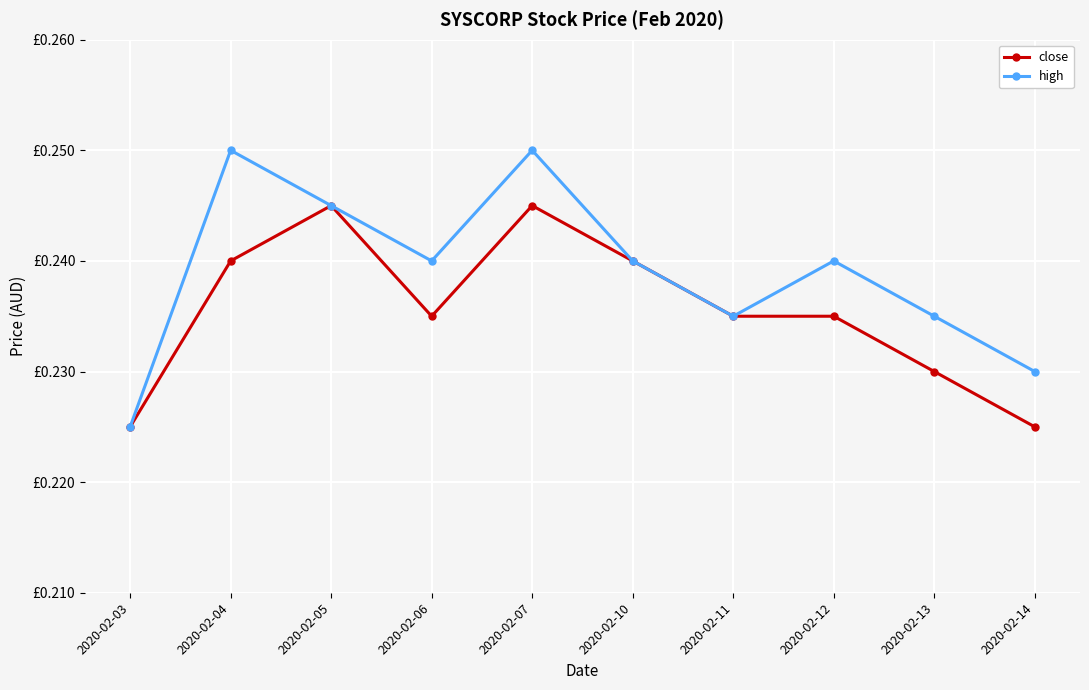

Is this an area chart (filled region under the line)?

No